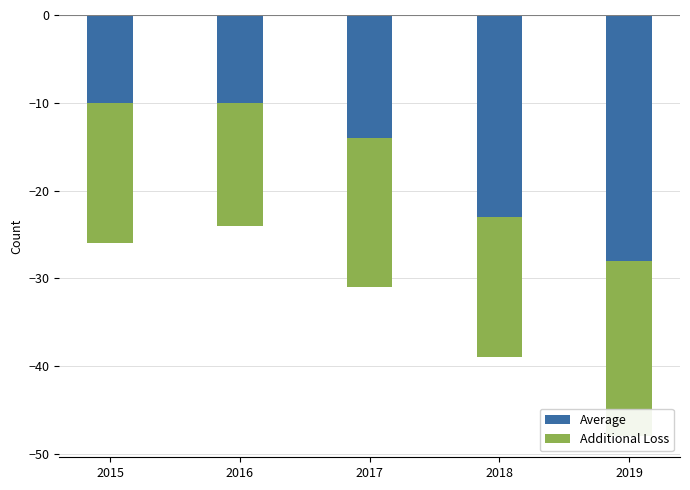

What is the difference between the second highest and second lowest values in the Average series?

13